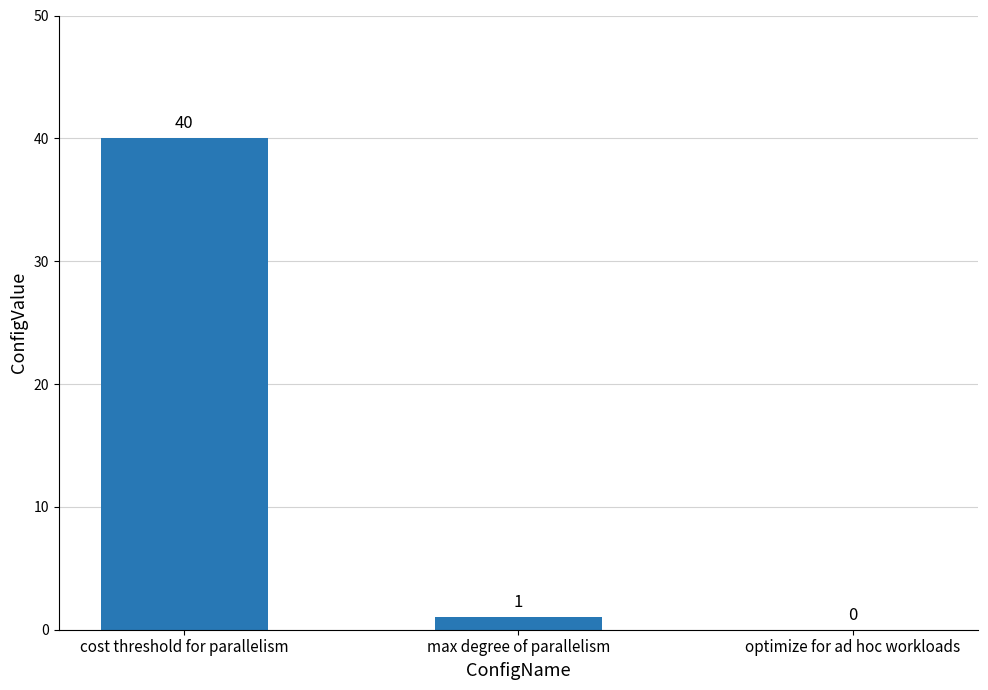

How many categories are shown in the chart?

3